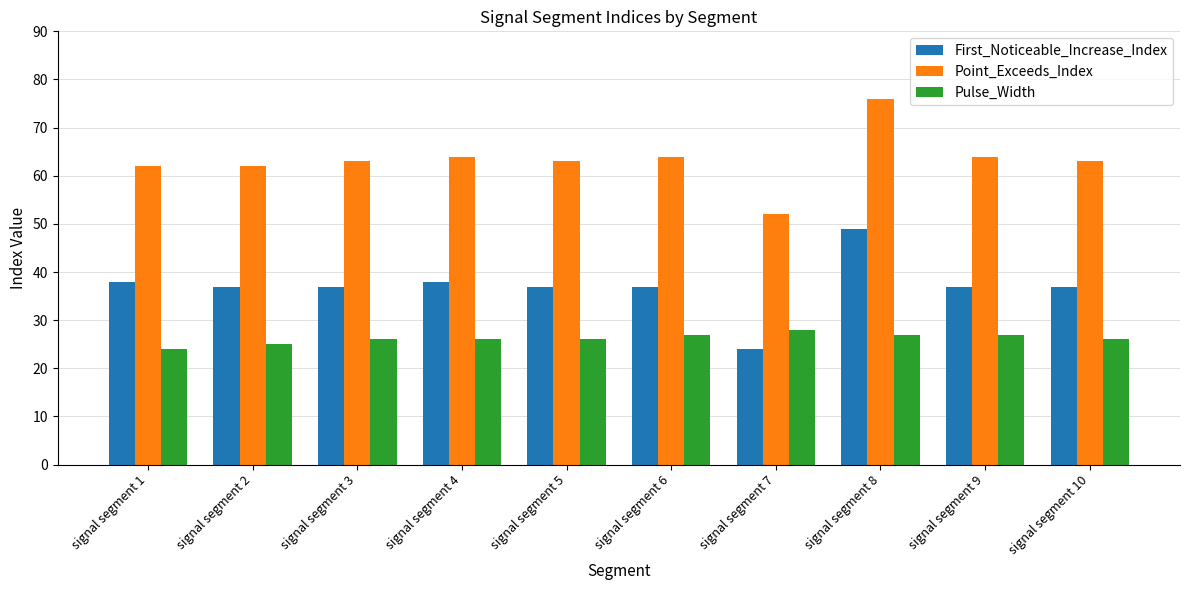

True or false: Pulse_Width has a value of 28 at signal segment 7.

True